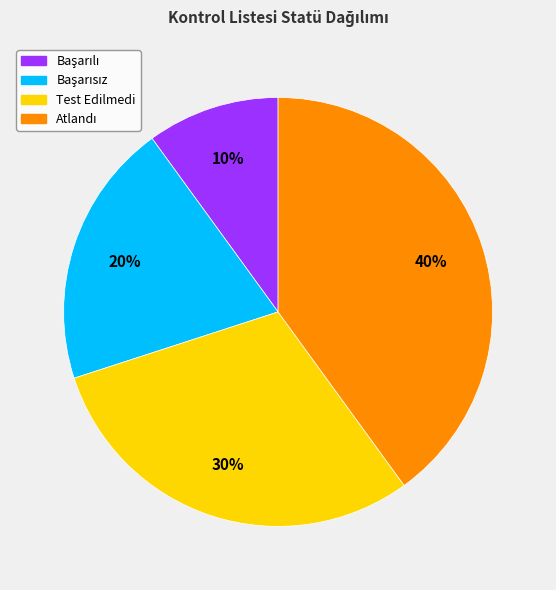

How many slices are in this pie chart?

4